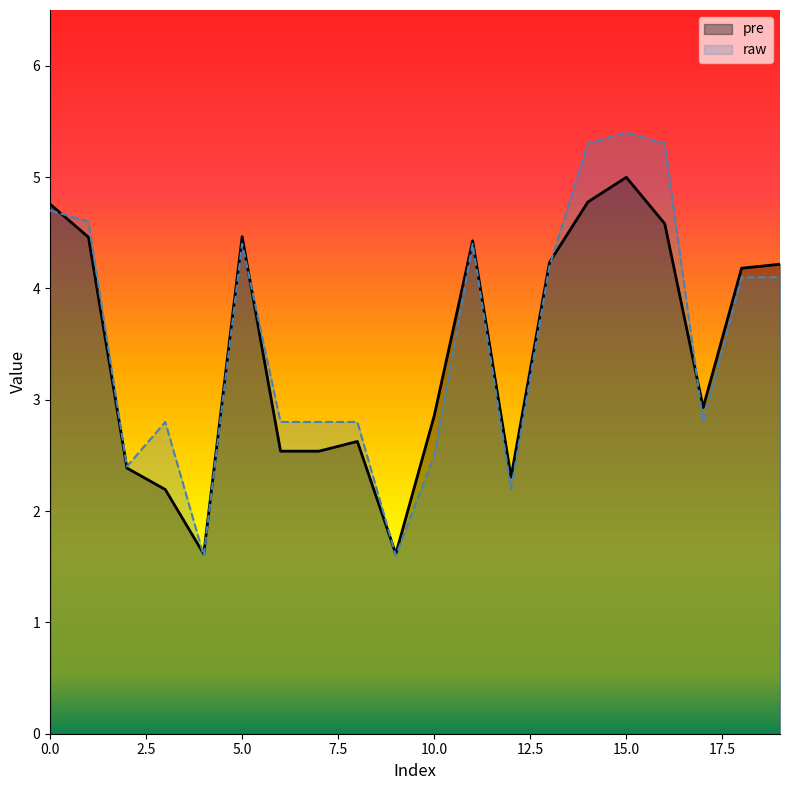

At which category does the chart reach its peak across all series?

15.0